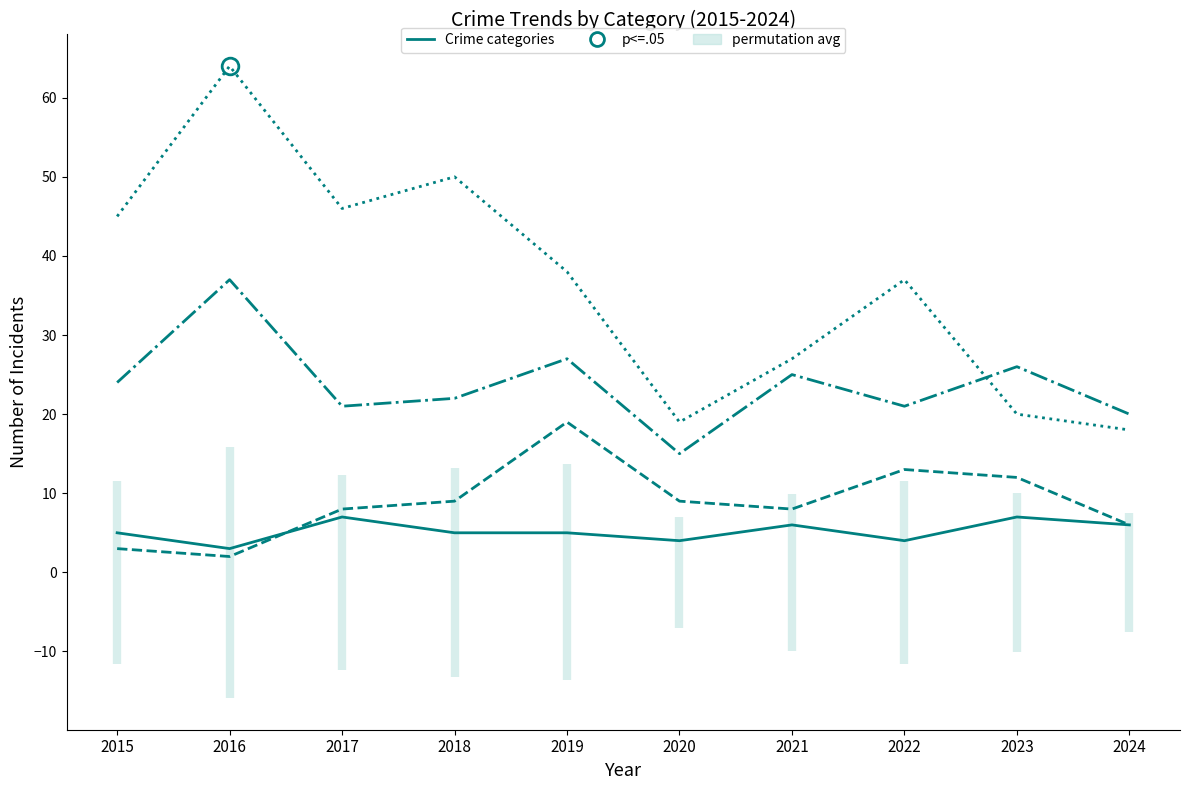

Reading left to right, what are all the values shown in this chart?

Aggravated Assault: 5	3	7	5	5	4	6	4	7	6
Aggravated Battery: 3	2	8	9	19	9	8	13	12	6
Robbery: 24	37	21	22	27	15	25	21	26	20
Theft: 45	64	46	50	38	19	27	37	20	18